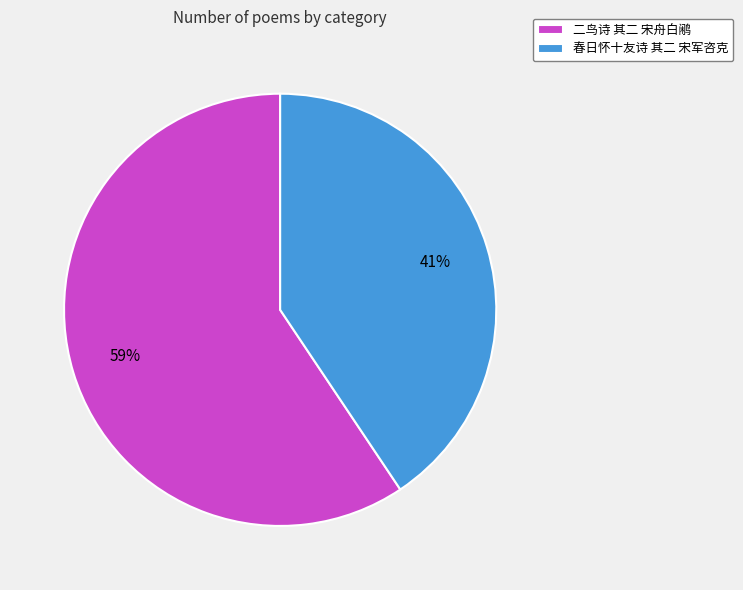

Is there any slice that represents more than half of the pie?

Yes